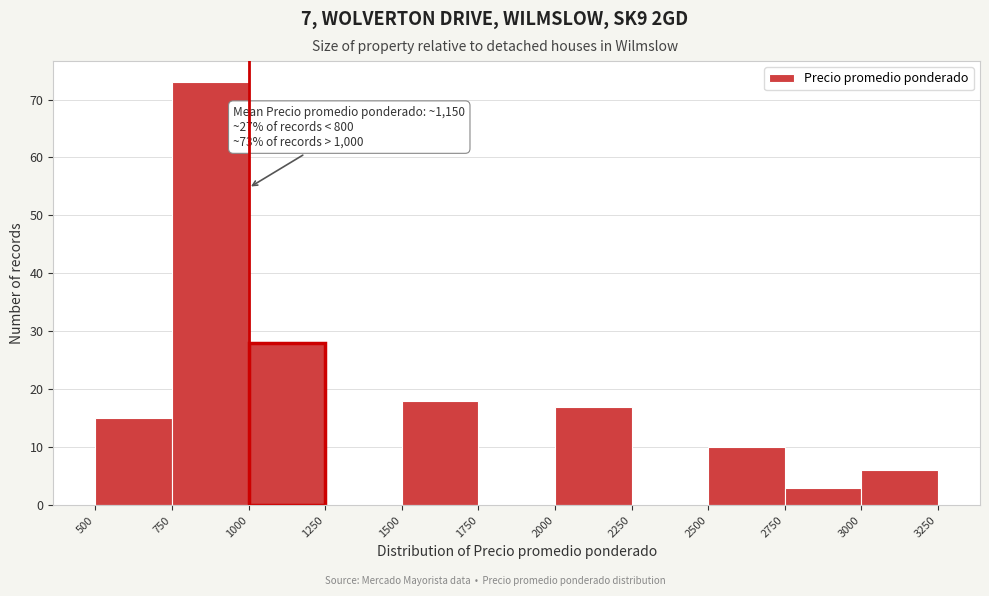

Over which range of the x-axis is the bar tallest?

750 to 1000